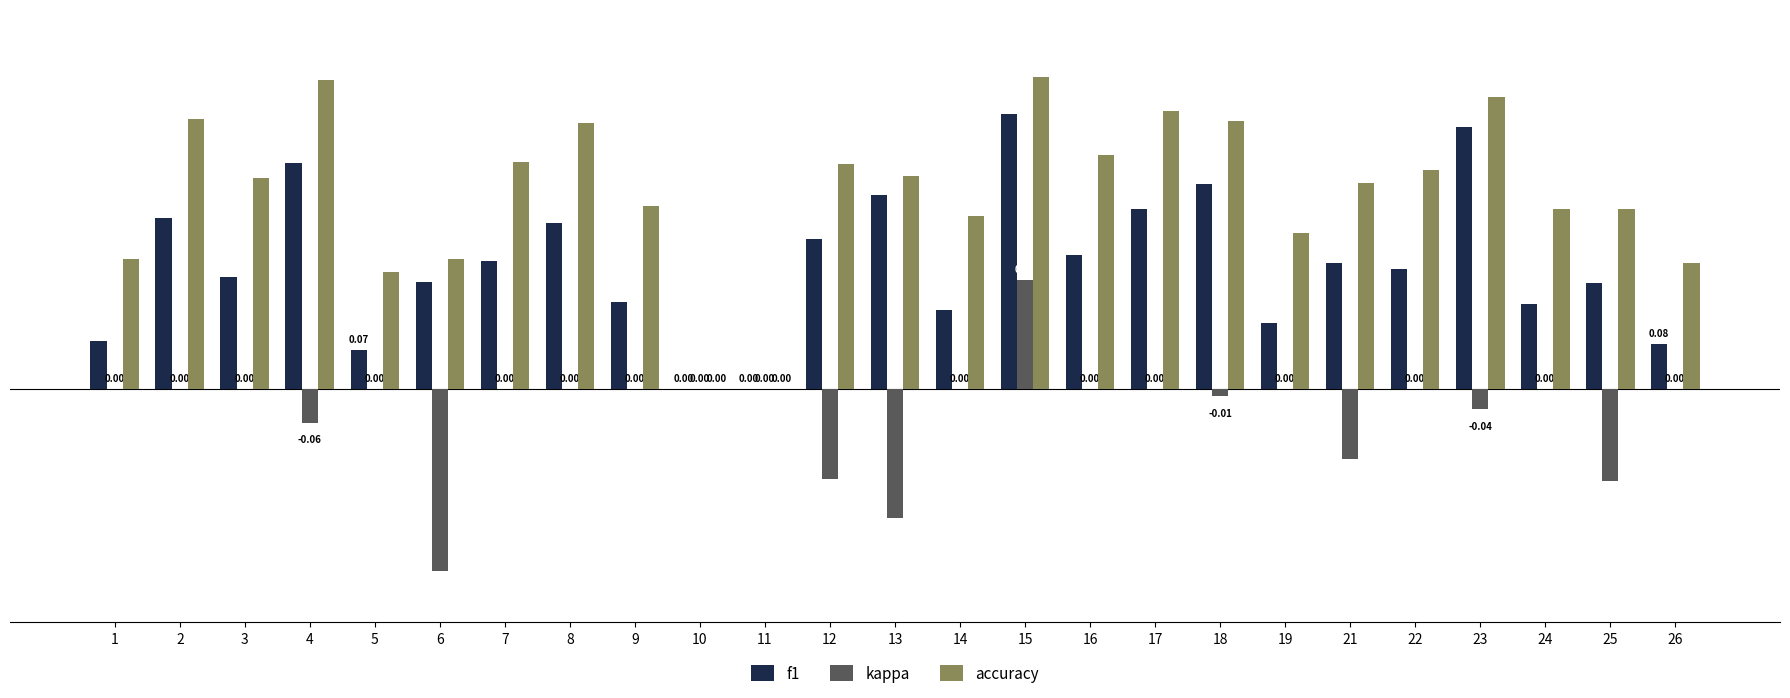

What is the total value across all series at 5?

0.3